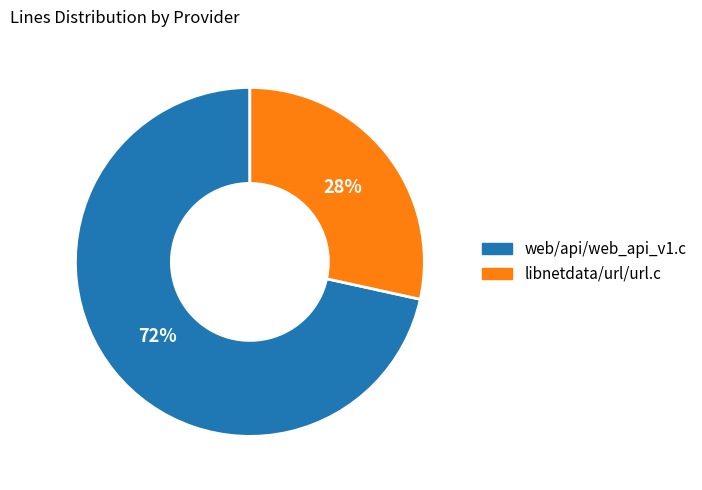

Approximately how many times larger is the value at libnetdata/url/url.c compared to web/api/web_api_v1.c?

0.4